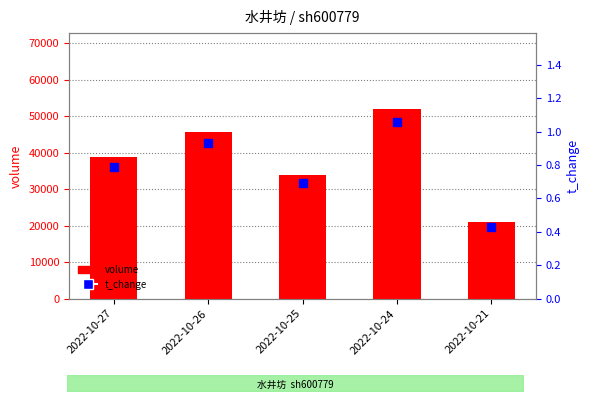

What is the total value across all series at 2022-10-26?

45595.9